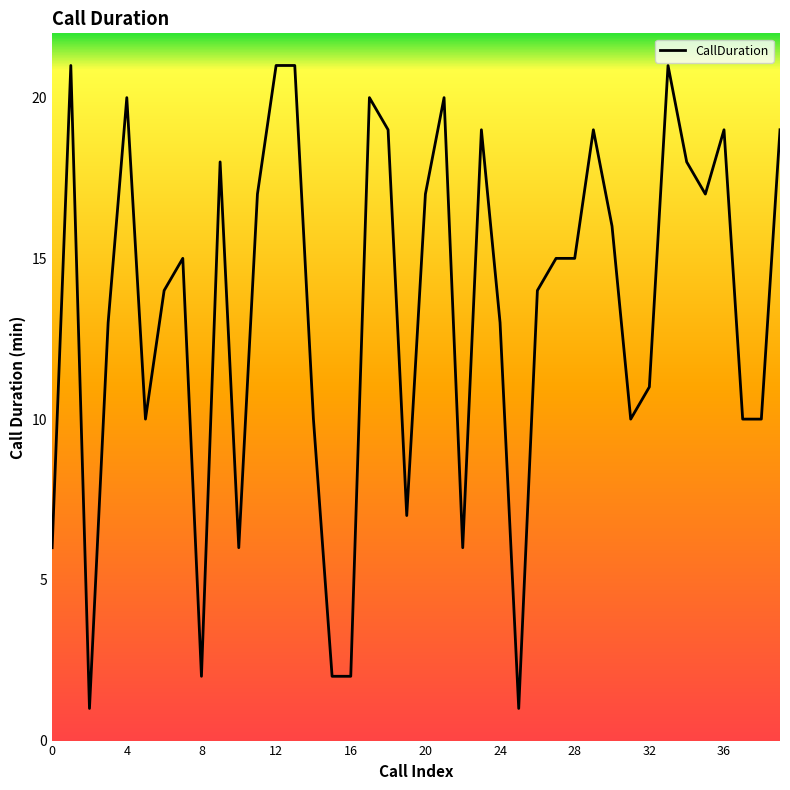

Does the chart display data point markers on the line(s)?

No